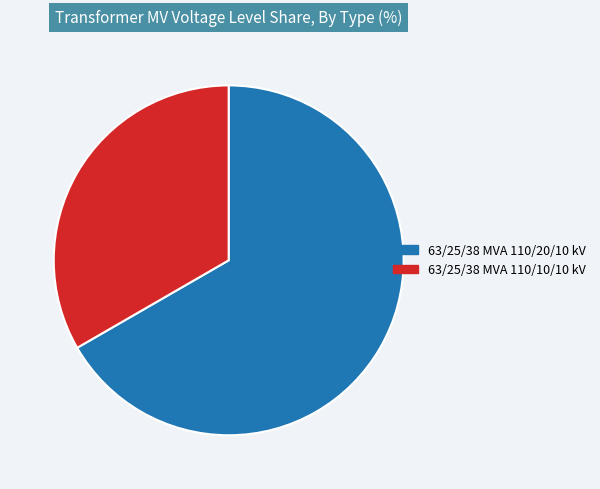

Count the number of slices in the pie.

2